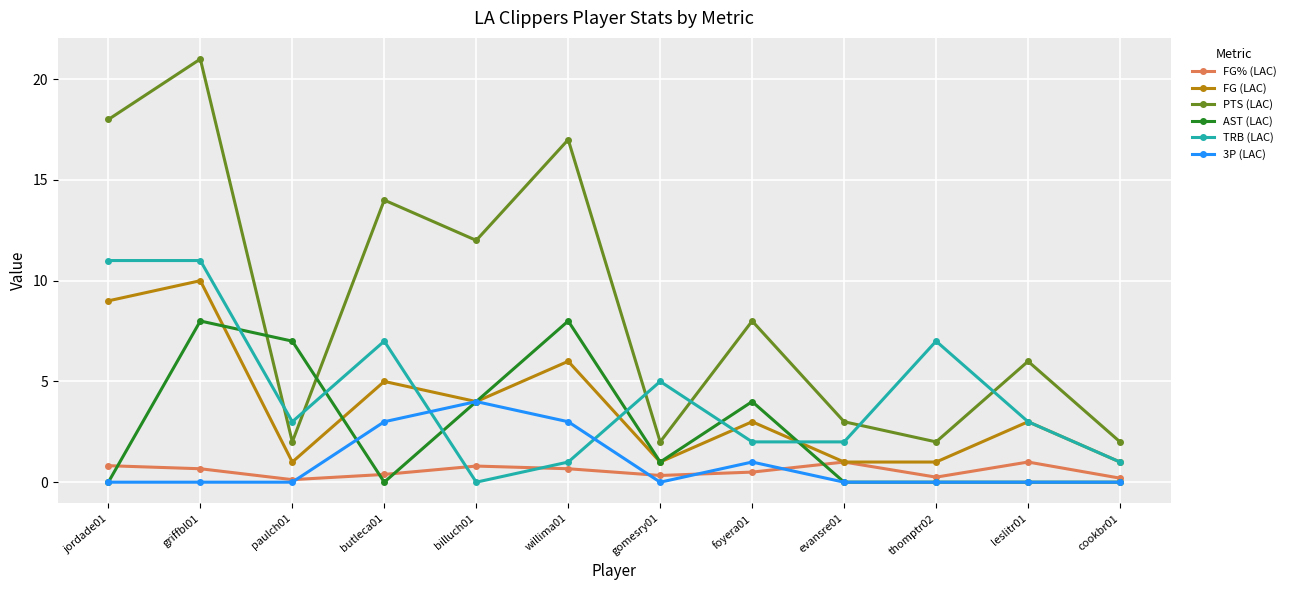

In PTS (LAC), how many points are lower than both neighbors (excluding endpoints)?

4